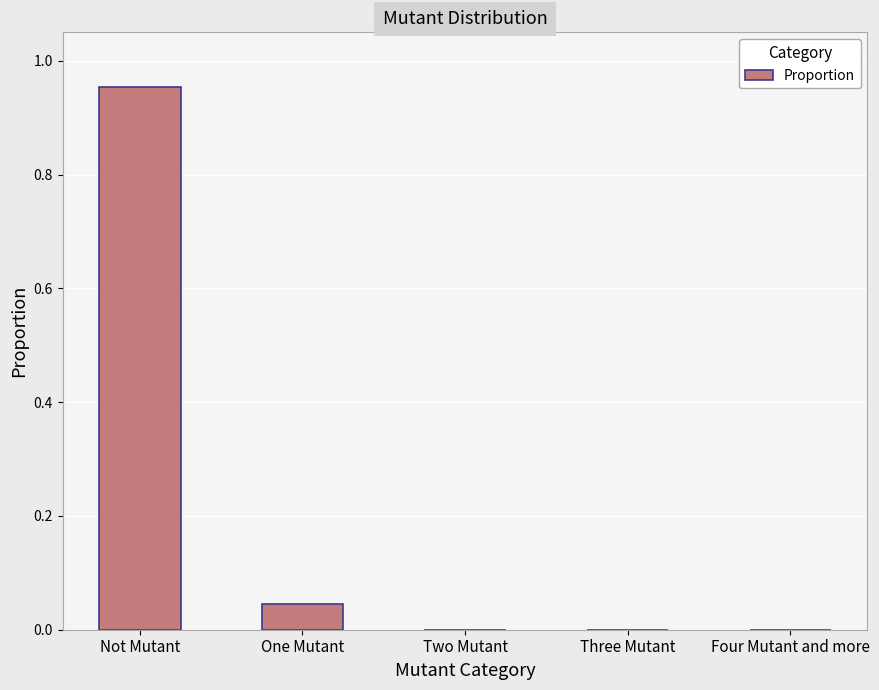

The value at Two Mutant is 0.0. True or false?

True